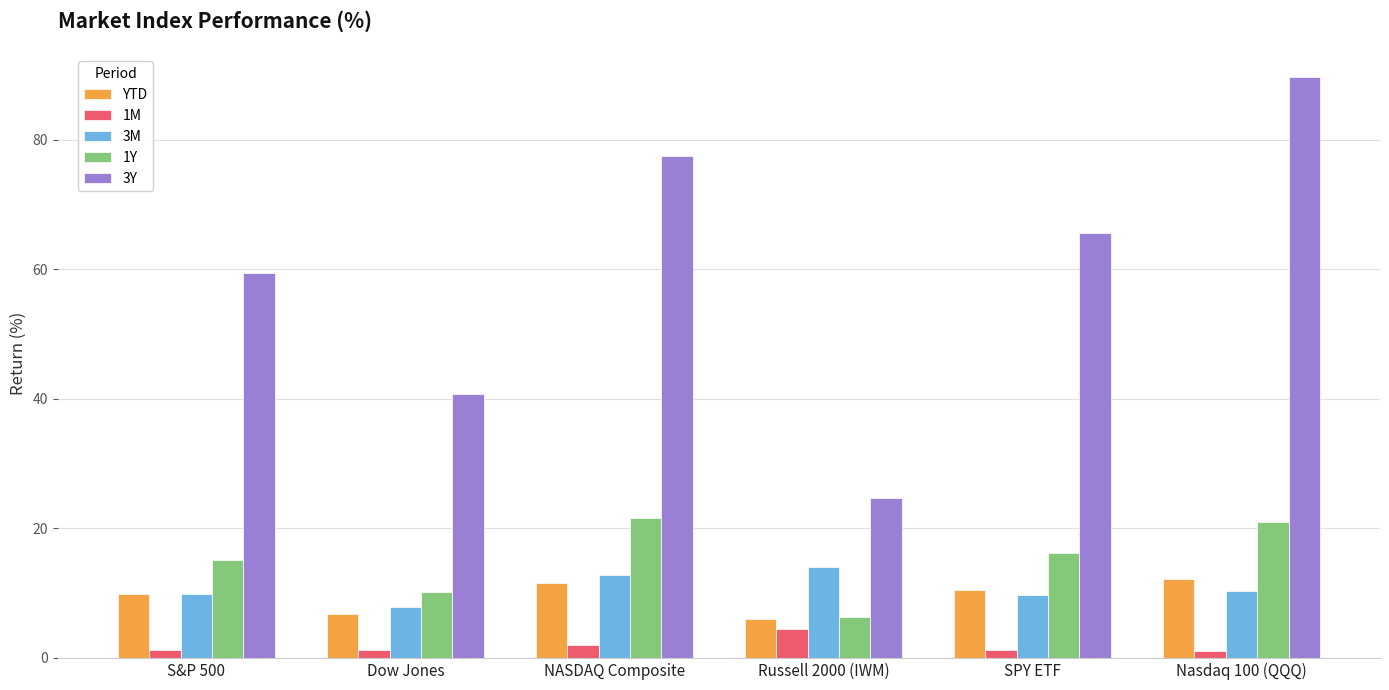

Rank the series by their maximum value, from lowest to highest.

1M, YTD, 3M, 1Y, 3Y